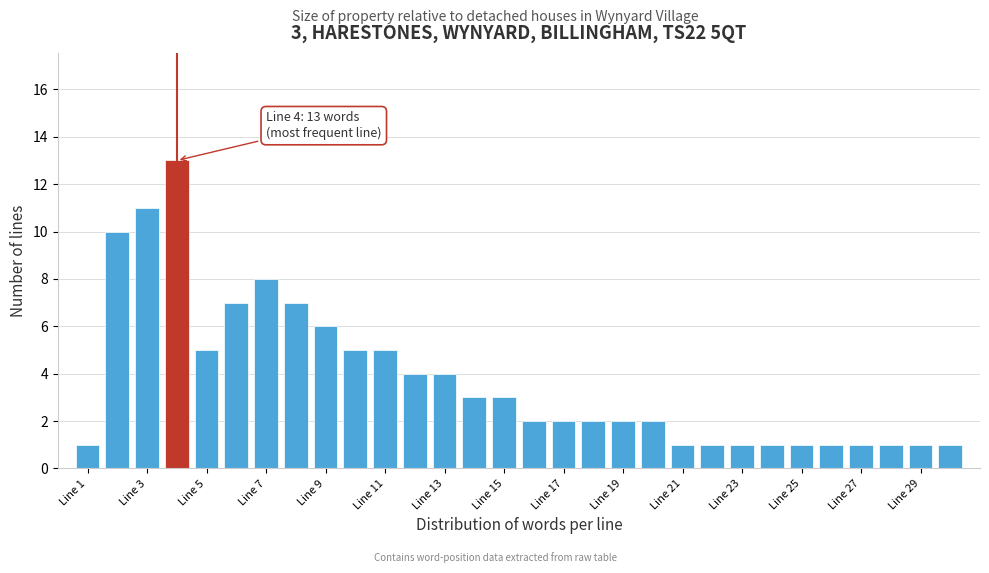

Which range on the x-axis has the tallest bar?

3.5 to 4.5